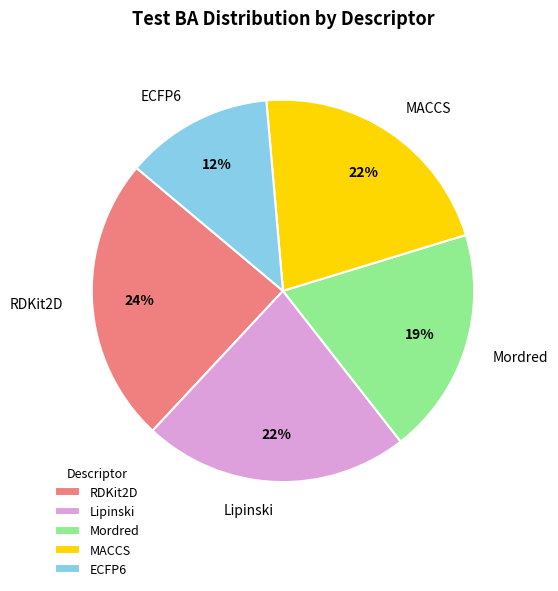

How many segments does this pie chart have?

5